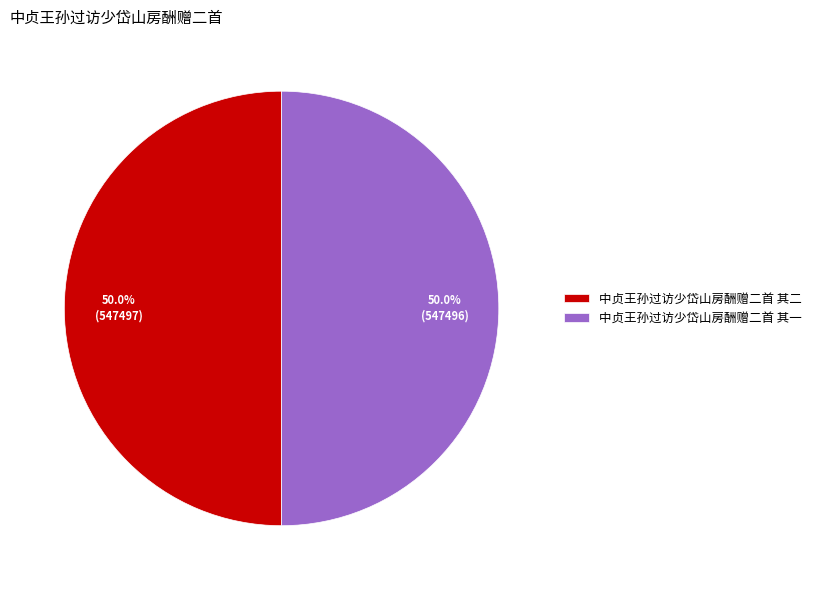

Is it true that 中贞王孙过访少岱山房酬赠二首 其二 is 44% of the pie?

False